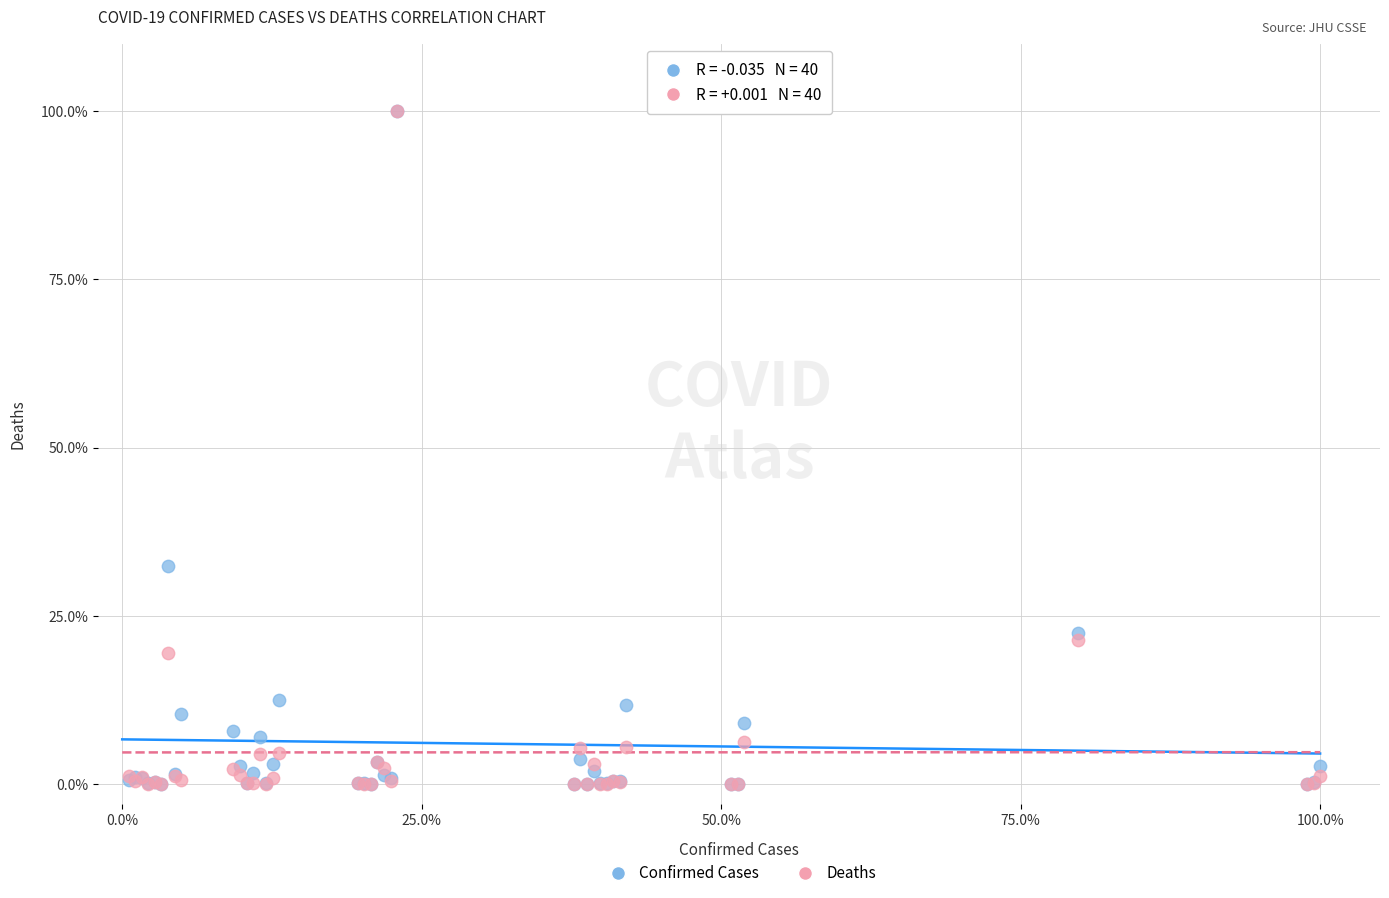

In the Confirmed Cases series, what Y value is closest to 50?

32.4